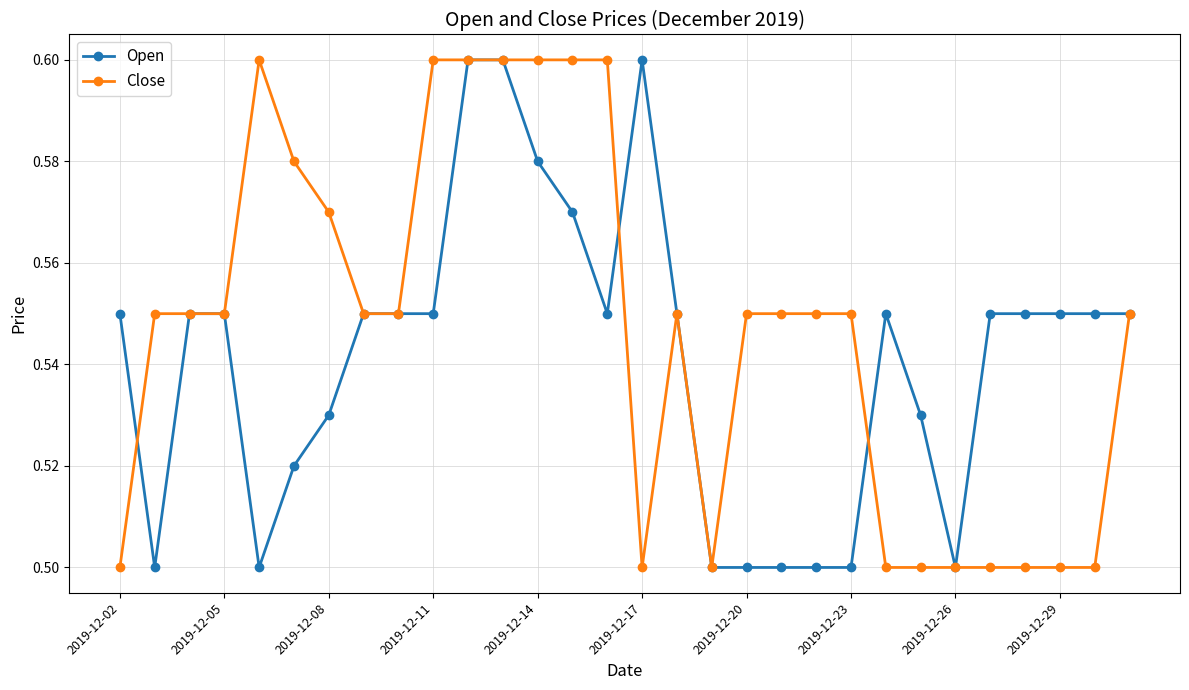

Count the Close values in the range 0 to 1.

30